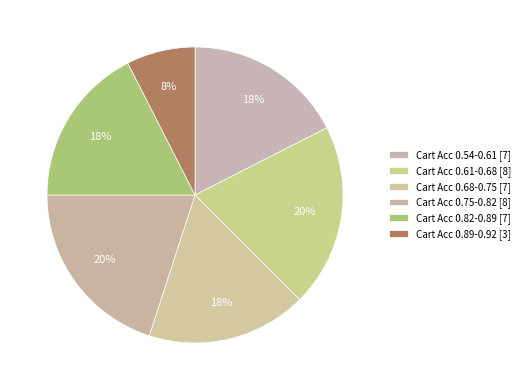

How many slices are in this pie chart?

6